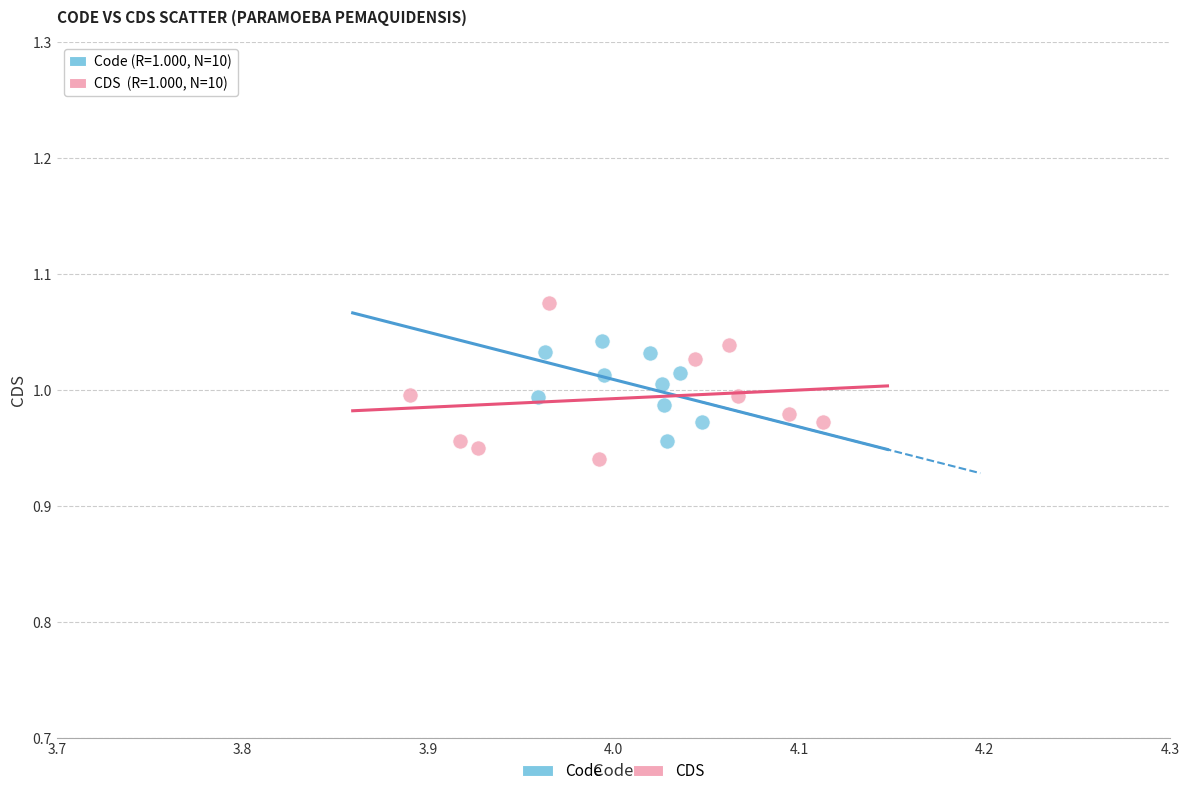

Which series contains the highest Y value?

CDS